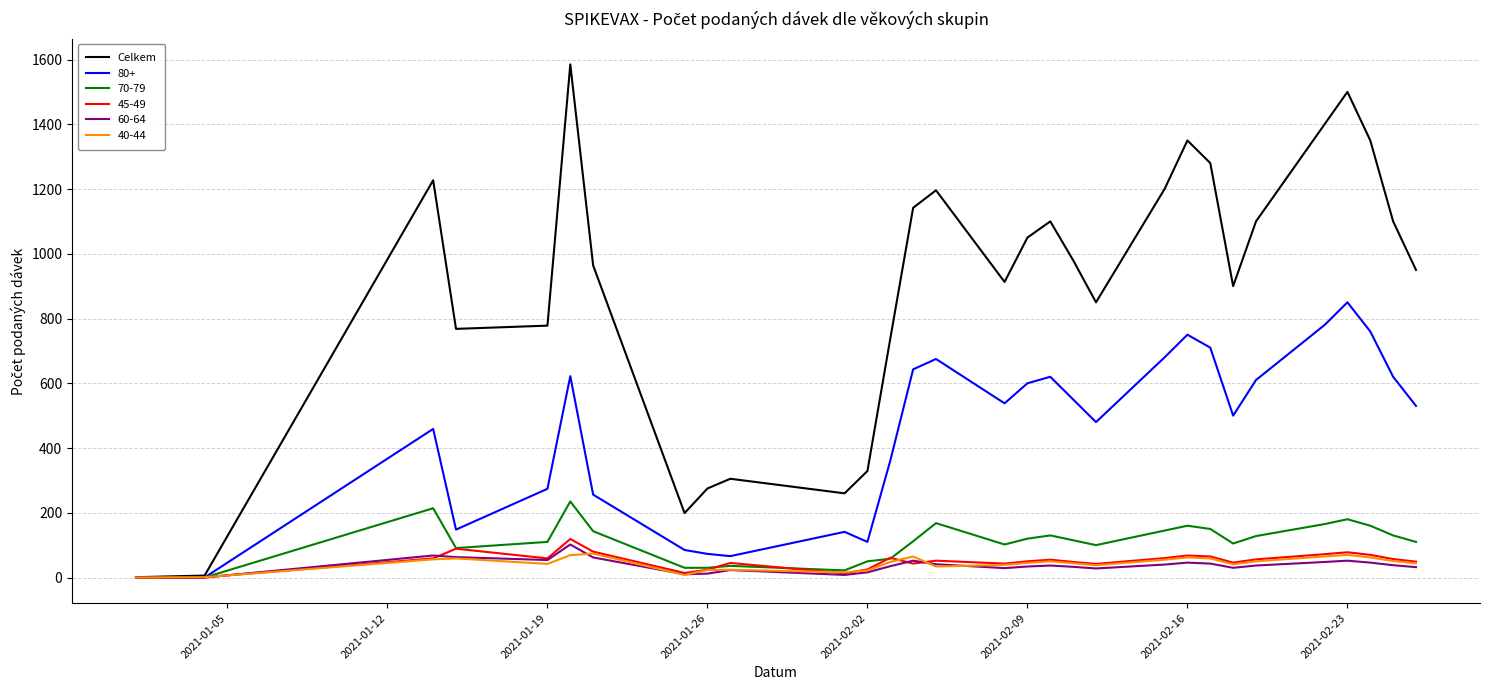

Is this an area chart (filled region under the line)?

No